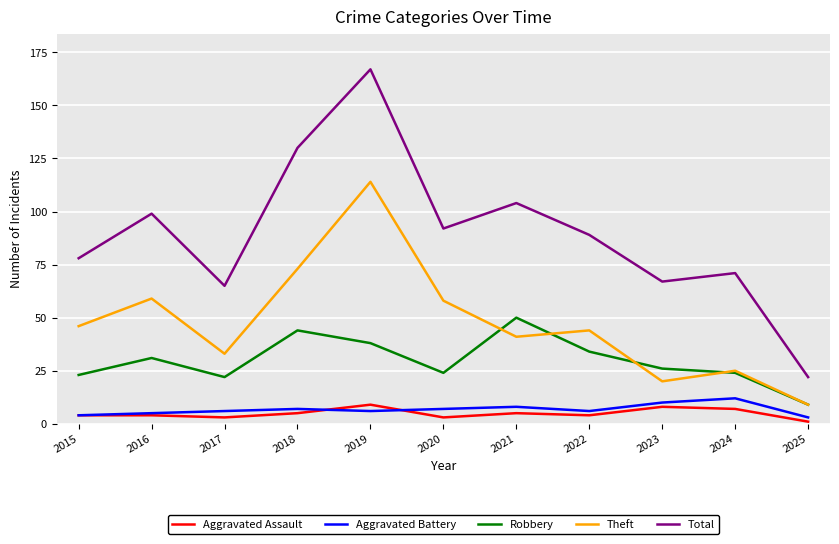

What is the total value across all series at 2016?

198